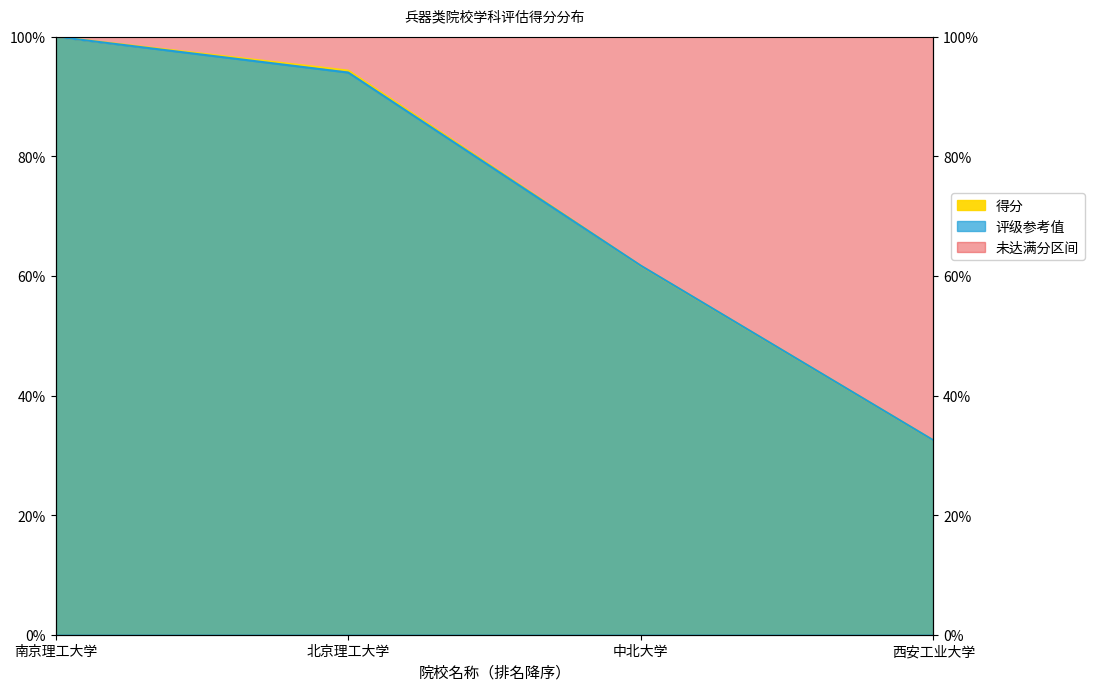

What is the difference between the maximum and second lowest values?

38.3